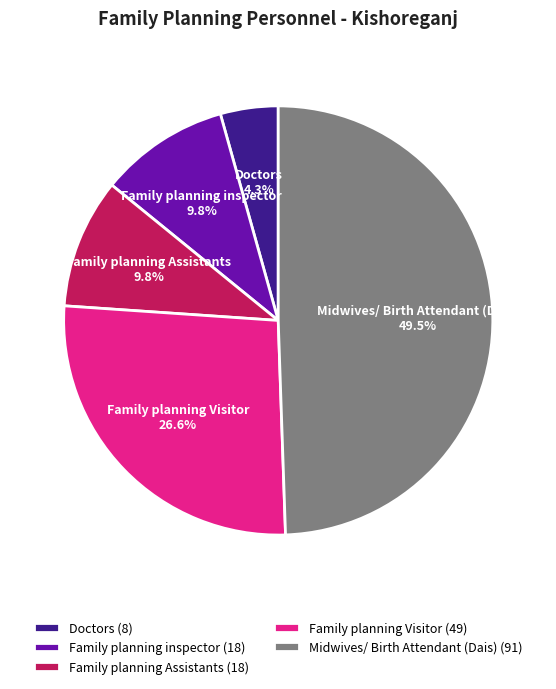

Is Family planning inspector the majority of the pie?

No